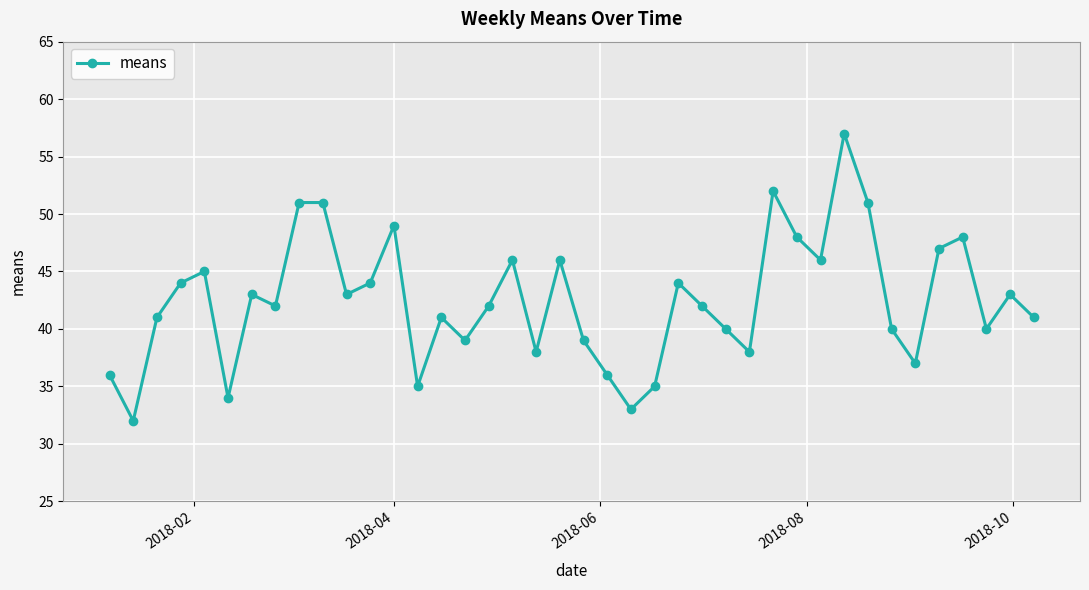

What is the average value?

42